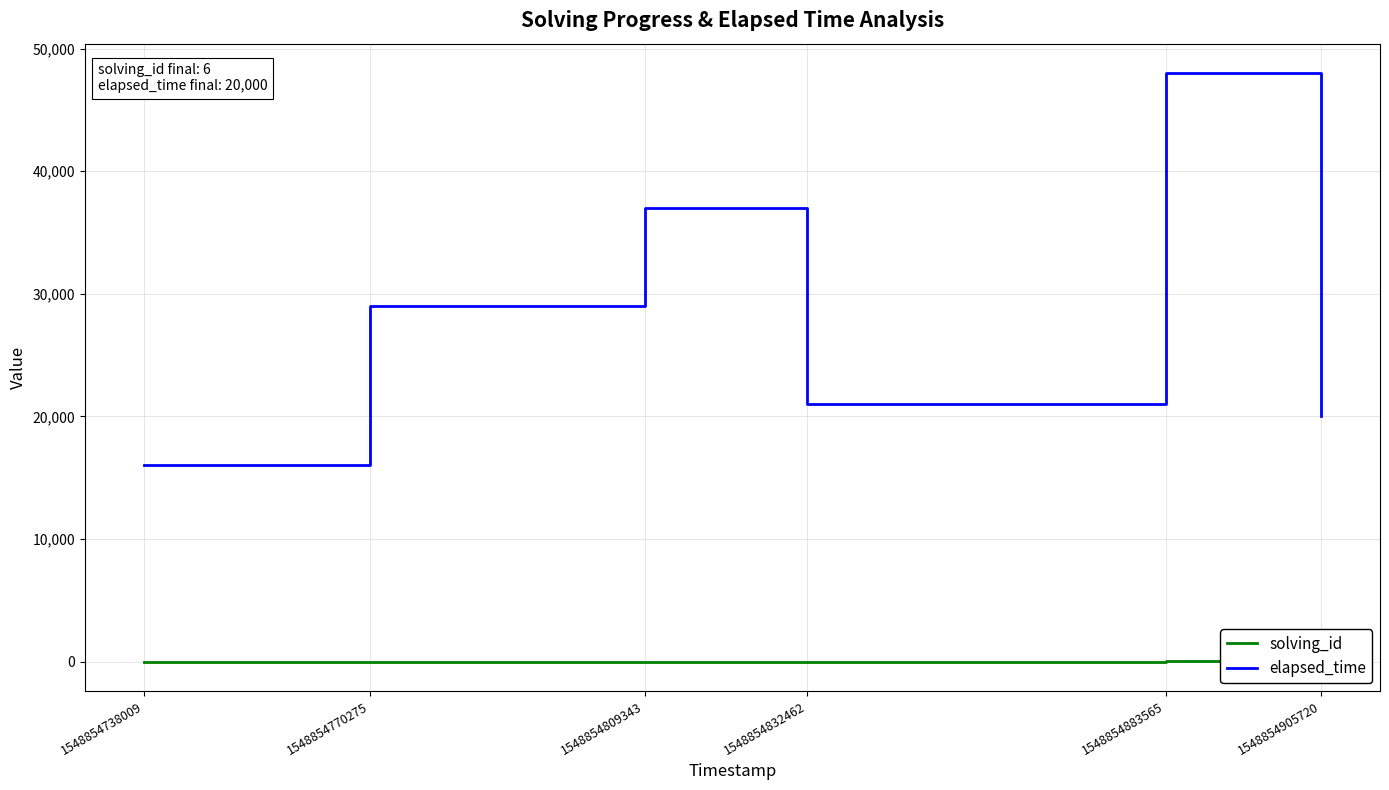

Reading left to right, list all the values displayed in this chart.

solving_id: 1548854738009=1	1548854770275=2	1548854809343=3	1548854832462=4	1548854883565=5	1548854905720=6
elapsed_time: 1548854738009=16000	1548854770275=29000	1548854809343=37000	1548854832462=21000	1548854883565=48000	1548854905720=20000